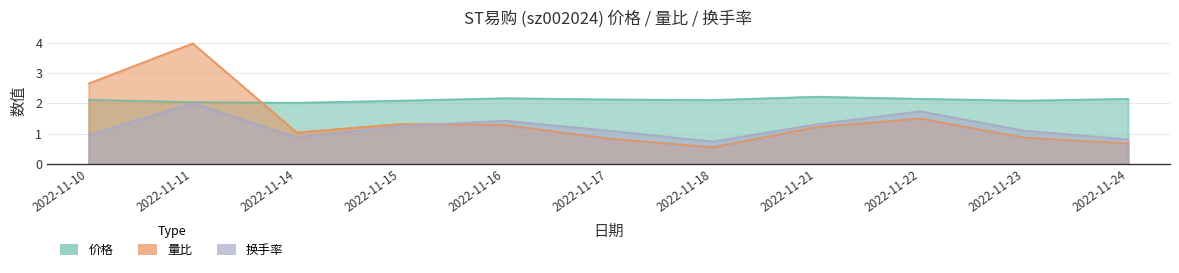

Reading left to right, list all the values displayed in this chart.

价格: 2022-11-10=2.1	2022-11-11=2.0	2022-11-14=2.0	2022-11-15=2.1	2022-11-16=2.2	2022-11-17=2.1	2022-11-18=2.1	2022-11-21=2.2	2022-11-22=2.1	2022-11-23=2.1	2022-11-24=2.1
量比: 2022-11-10=2.7	2022-11-11=4.0	2022-11-14=1.0	2022-11-15=1.3	2022-11-16=1.3	2022-11-17=0.8	2022-11-18=0.6	2022-11-21=1.2	2022-11-22=1.5	2022-11-23=0.9	2022-11-24=0.7
换手率: 2022-11-10=1.0	2022-11-11=2.0	2022-11-14=0.9	2022-11-15=1.2	2022-11-16=1.4	2022-11-17=1.1	2022-11-18=0.7	2022-11-21=1.3	2022-11-22=1.7	2022-11-23=1.1	2022-11-24=0.8